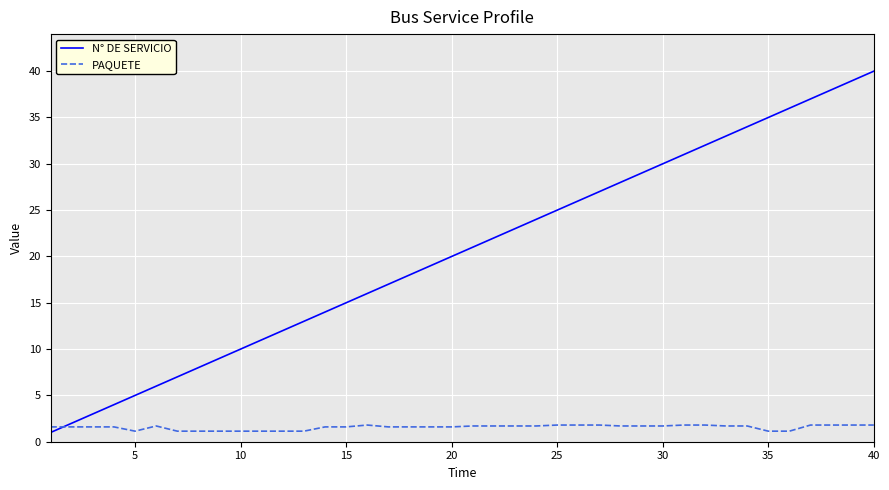

How many PAQUETE values are between 1 and 2?

40